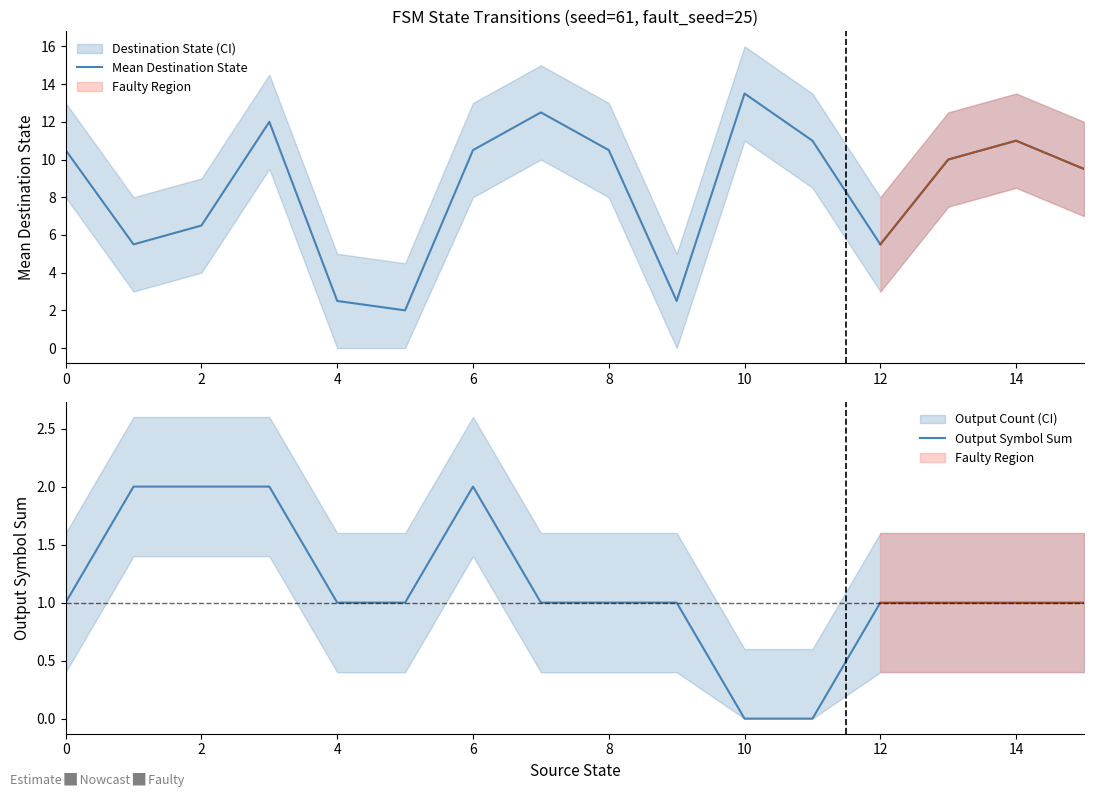

Which series has the widest spread of values?

Mean Destination State